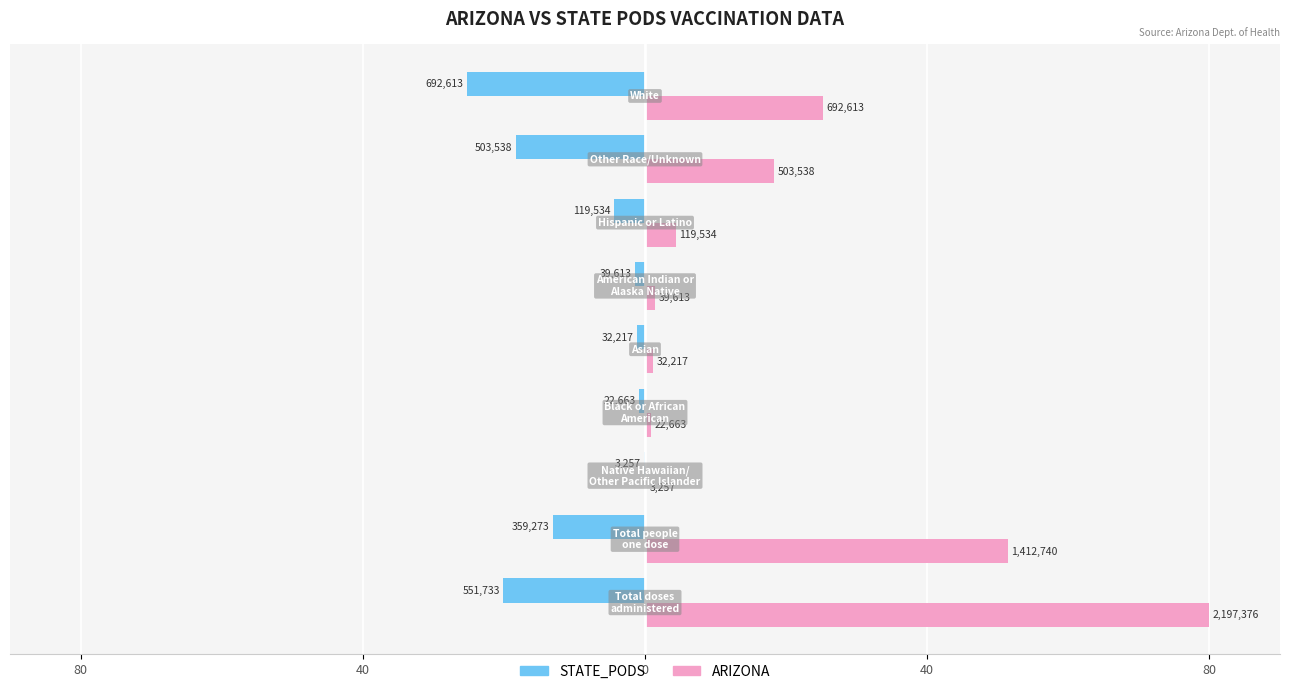

What are all the series names shown in the legend?

STATE_PODS, ARIZONA